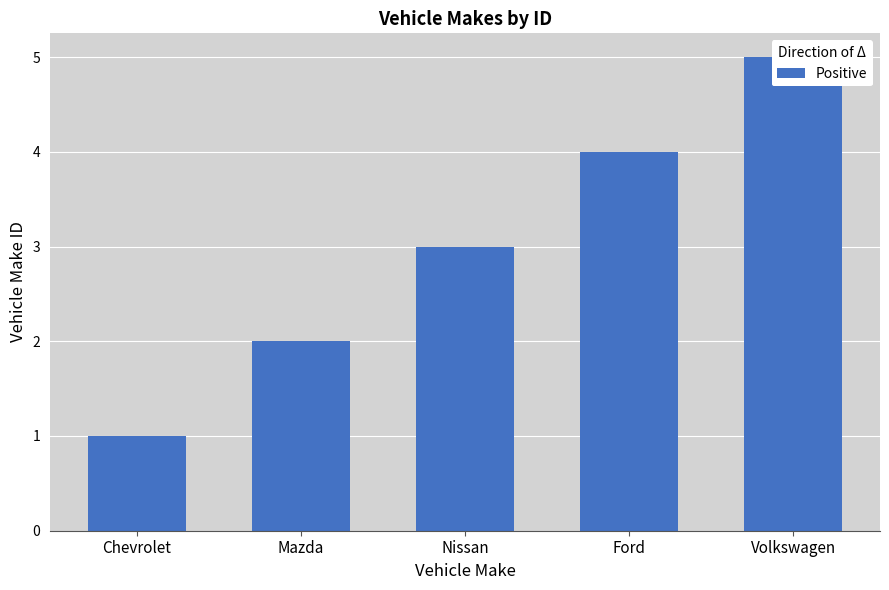

What is the change in value from Mazda to Volkswagen?

+3